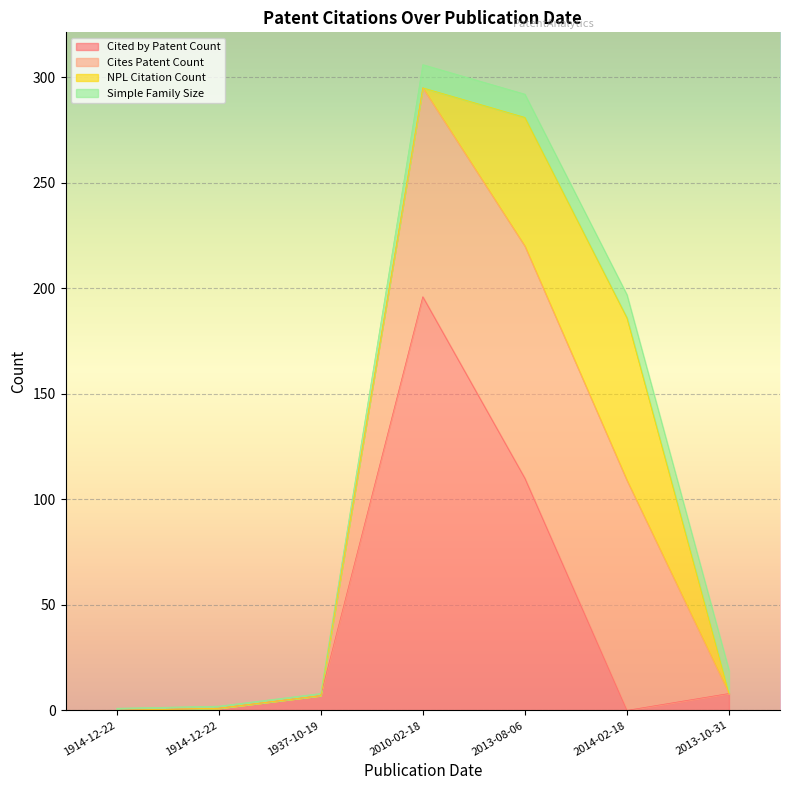

What is the difference between the maximum and second lowest values in the Cited by Patent Count series?

196